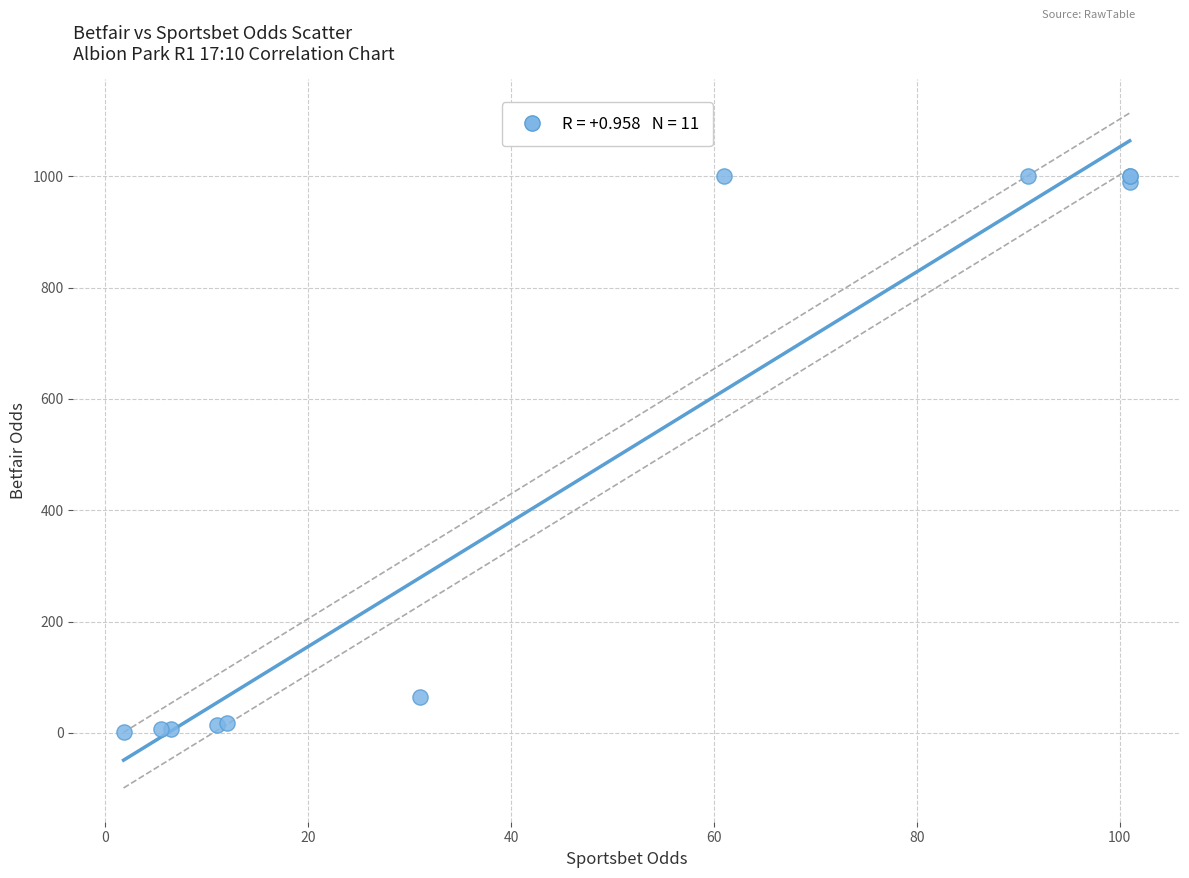

What Y value in the scatter plot is closest to 500?

65.0